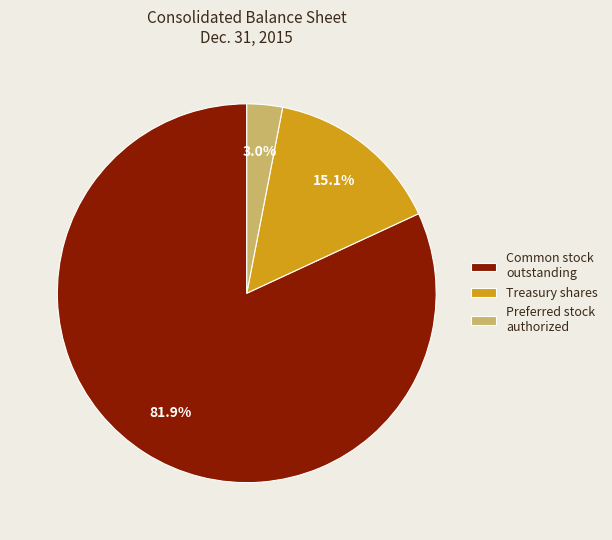

Which category has the smallest portion of the pie?

Preferred stock authorized